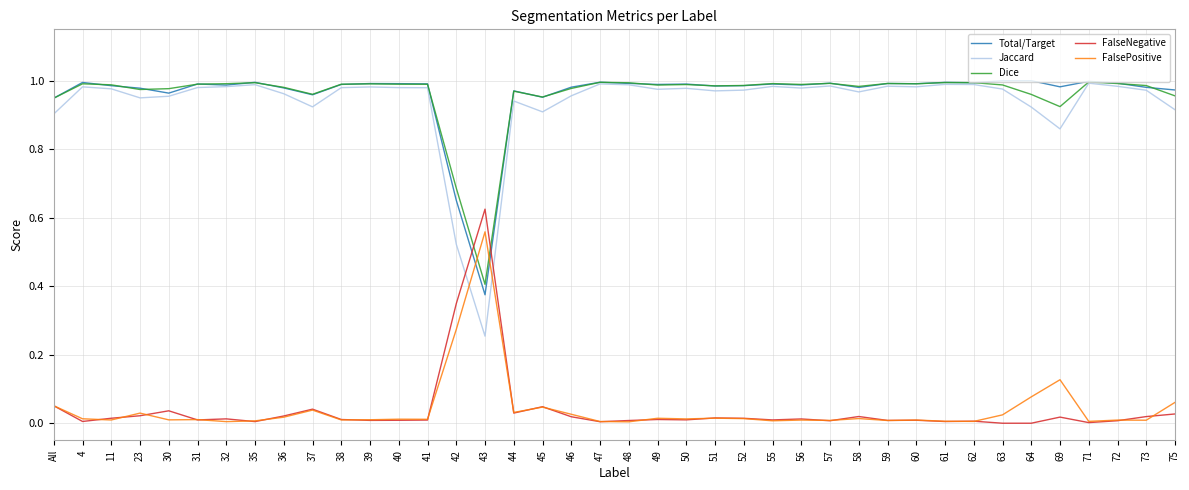

What is the sum of all Dice values?

38.4